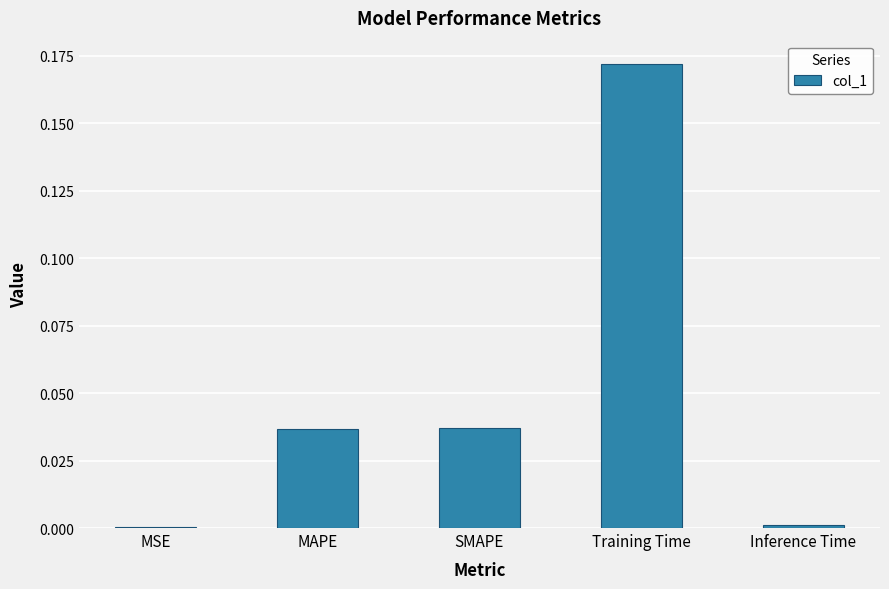

Which category has the highest value across all series?

Training Time